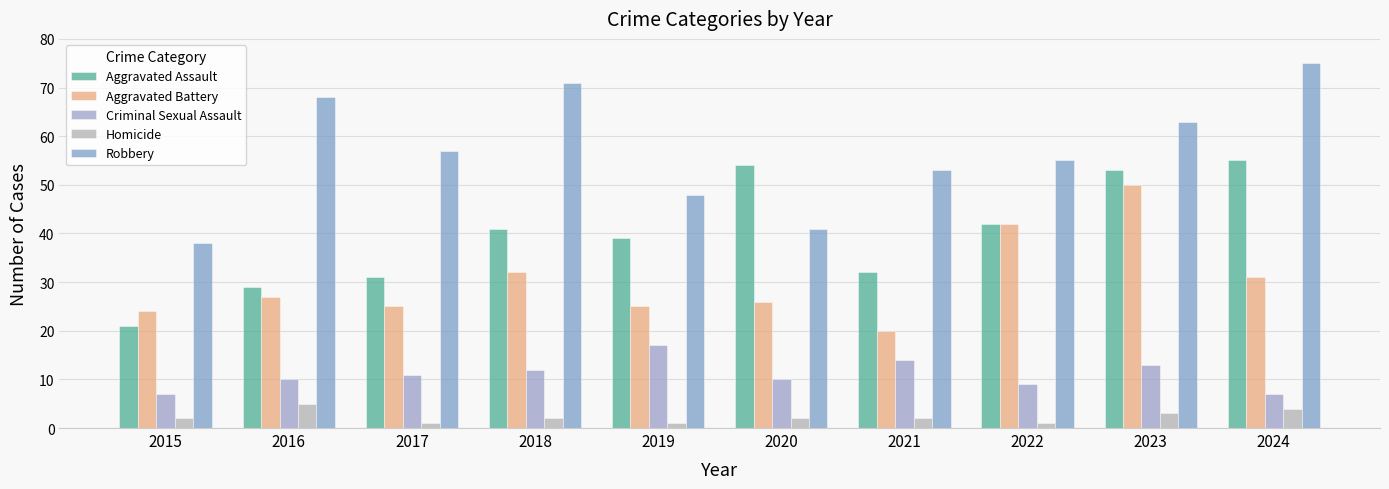

Reading left to right, transcribe all the data shown in this chart.

Aggravated Assault: 2015=21	2016=29	2017=31	2018=41	2019=39	2020=54	2021=32	2022=42	2023=53	2024=55
Aggravated Battery: 2015=24	2016=27	2017=25	2018=32	2019=25	2020=26	2021=20	2022=42	2023=50	2024=31
Criminal Sexual Assault: 2015=7	2016=10	2017=11	2018=12	2019=17	2020=10	2021=14	2022=9	2023=13	2024=7
Homicide: 2015=2	2016=5	2017=1	2018=2	2019=1	2020=2	2021=2	2022=1	2023=3	2024=4
Robbery: 2015=38	2016=68	2017=57	2018=71	2019=48	2020=41	2021=53	2022=55	2023=63	2024=75